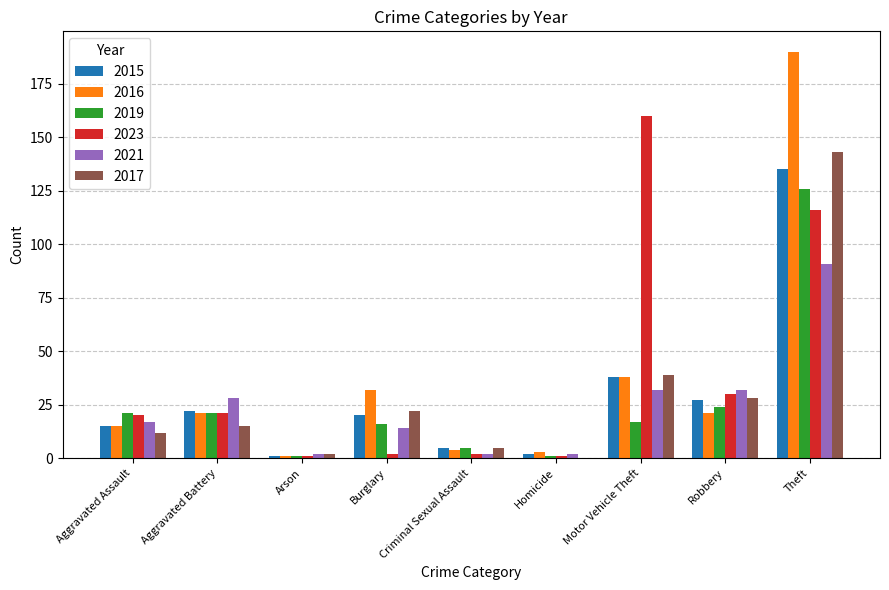

The 2019 series shows 16 at Burglary. True or false?

True